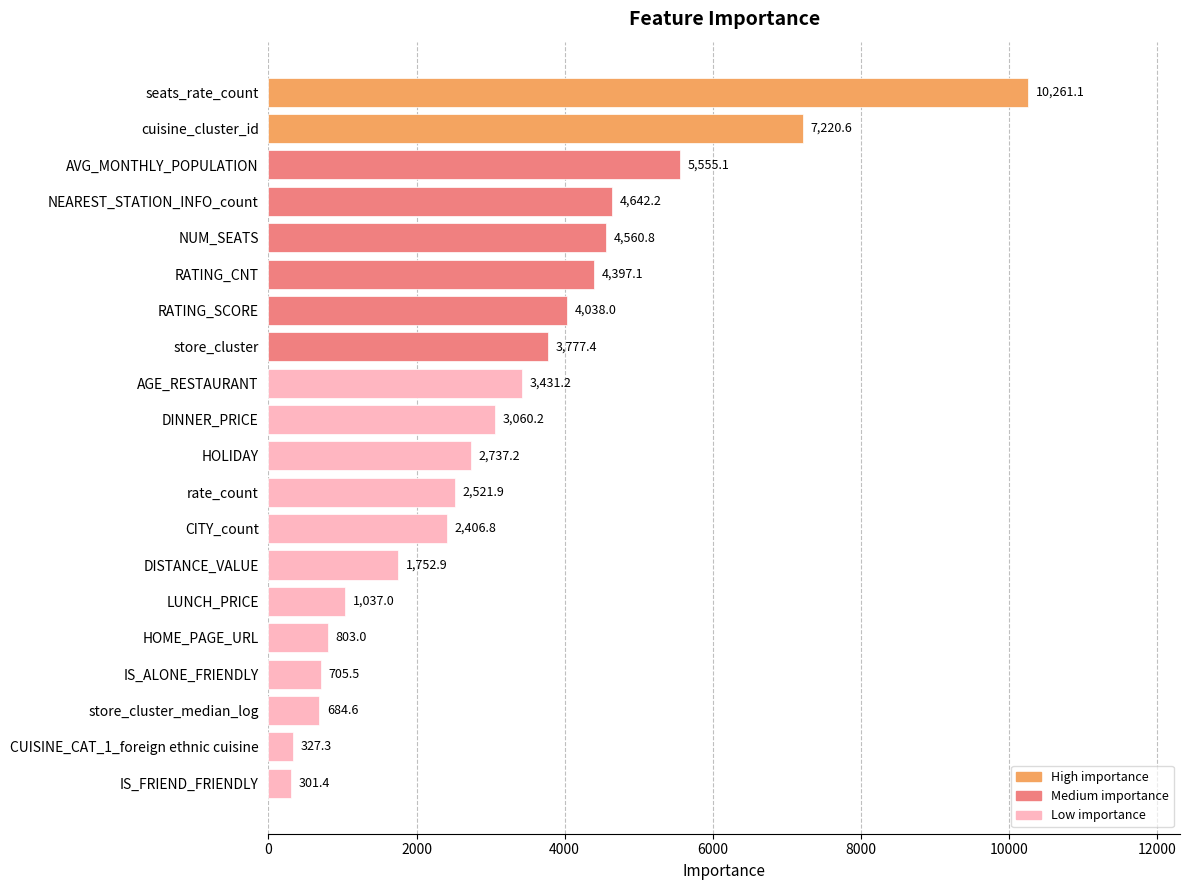

Approximately how many times larger is the value at AVG_MONTHLY_POPULATION compared to AGE_RESTAURANT?

1.6